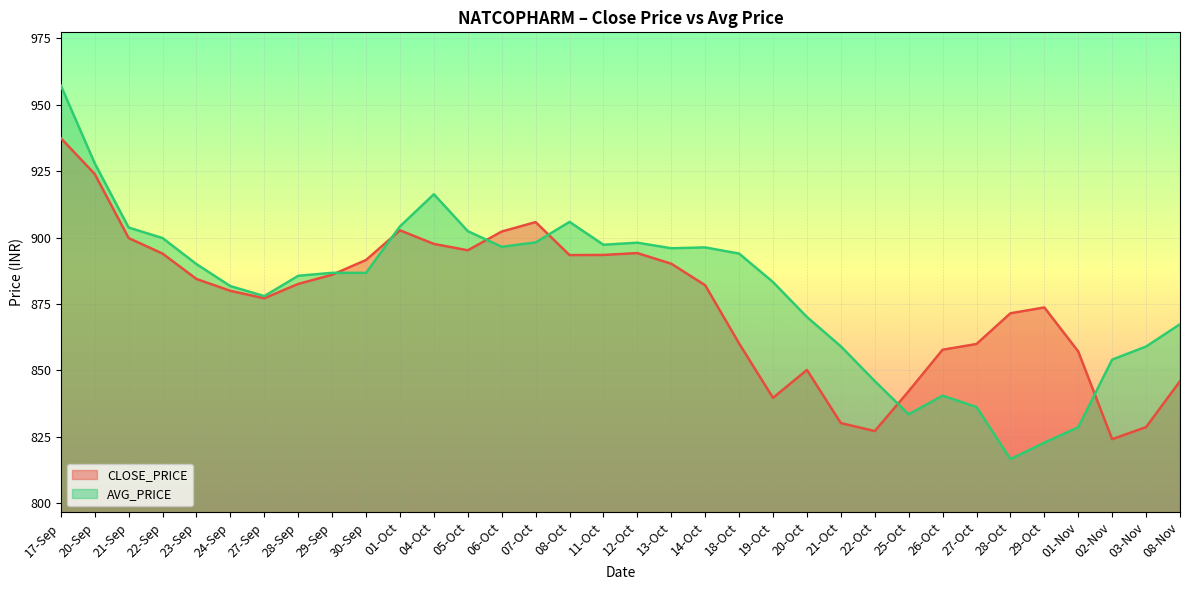

Is it true that CLOSE_PRICE line equals 842.2 at 25-Oct?

True